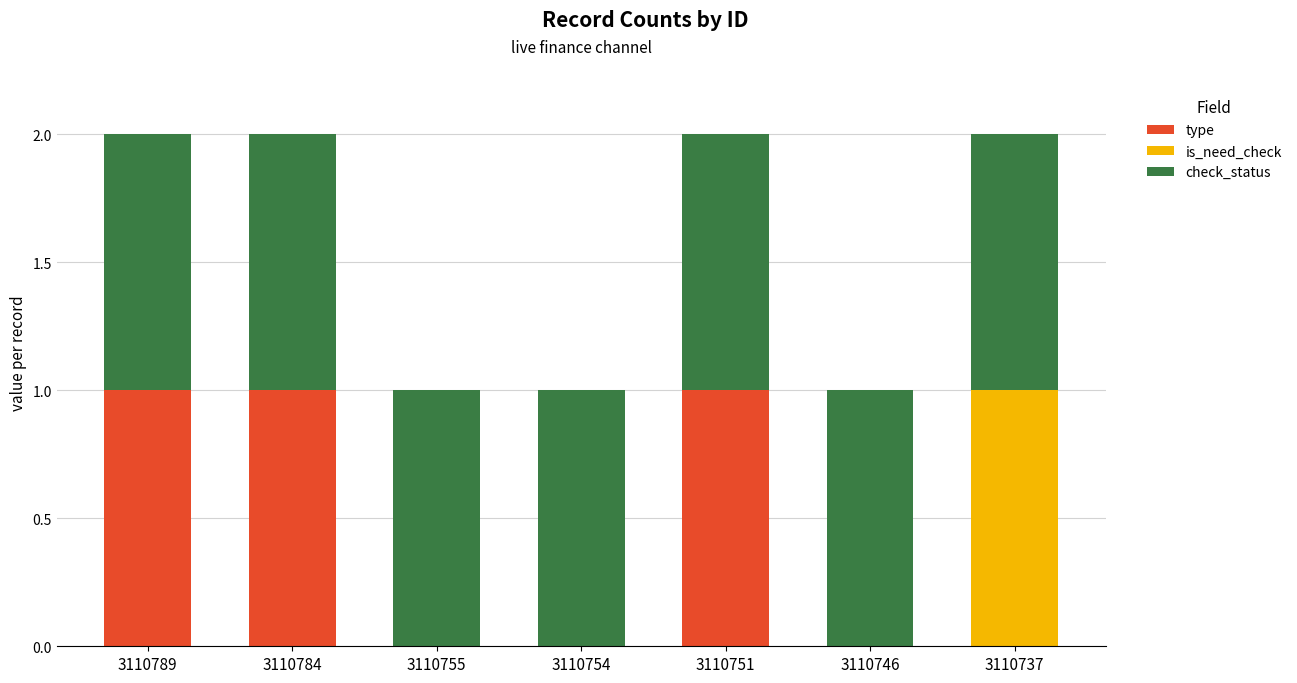

The value of type at 3110755 is 0. True or false?

True